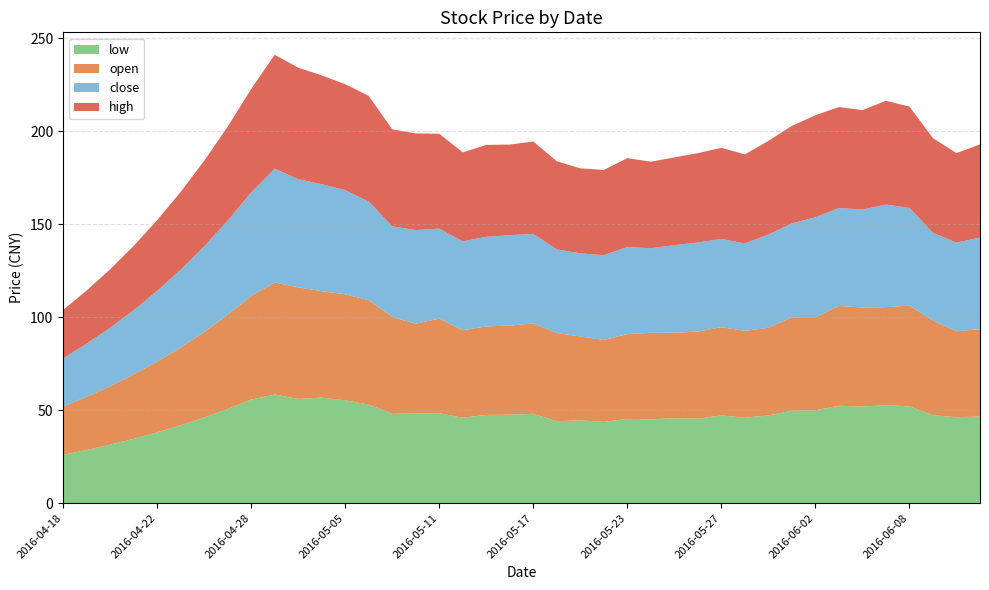

Reading left to right, transcribe all the data shown in this chart.

close: 2016-04-18=26.0	2016-04-19=28.6	2016-04-20=31.4	2016-04-21=34.6	2016-04-22=38.0	2016-04-25=41.8	2016-04-26=46.0	2016-04-27=50.6	2016-04-28=55.7	2016-04-29=61.2	2016-05-03=58.1	2016-05-04=57.5	2016-05-05=56.0	2016-05-06=53.1	2016-05-09=48.7	2016-05-10=50.4	2016-05-11=48.4	2016-05-12=47.8	2016-05-13=48.2	2016-05-16=48.6	2016-05-17=48.1	2016-05-18=45.0	2016-05-19=44.7	2016-05-20=45.6	2016-05-23=46.9	2016-05-24=45.5	2016-05-25=47.1	2016-05-26=47.9	2016-05-27=47.5	2016-05-30=47.0	2016-05-31=50.1	2016-06-01=50.5	2016-06-02=53.7	2016-06-03=52.6	2016-06-06=52.7	2016-06-07=55.1	2016-06-08=52.5	2016-06-13=47.2	2016-06-14=47.6	2016-06-15=49.3
high: 2016-04-18=26.0	2016-04-19=28.6	2016-04-20=31.4	2016-04-21=34.6	2016-04-22=38.0	2016-04-25=41.8	2016-04-26=46.0	2016-04-27=50.6	2016-04-28=55.7	2016-04-29=61.2	2016-05-03=60.0	2016-05-04=58.5	2016-05-05=57.0	2016-05-06=56.8	2016-05-09=52.1	2016-05-10=52.0	2016-05-11=51.0	2016-05-12=47.9	2016-05-13=49.4	2016-05-16=48.7	2016-05-17=49.7	2016-05-18=47.4	2016-05-19=45.7	2016-05-20=45.9	2016-05-23=47.7	2016-05-24=46.5	2016-05-25=47.2	2016-05-26=48.1	2016-05-27=49.0	2016-05-30=47.9	2016-05-31=50.3	2016-06-01=52.5	2016-06-02=54.9	2016-06-03=54.3	2016-06-06=53.5	2016-06-07=55.8	2016-06-08=54.5	2016-06-13=50.9	2016-06-14=48.1	2016-06-15=50.0
low: 2016-04-18=26.0	2016-04-19=28.6	2016-04-20=31.4	2016-04-21=34.6	2016-04-22=38.0	2016-04-25=41.8	2016-04-26=46.0	2016-04-27=50.6	2016-04-28=55.7	2016-04-29=58.4	2016-05-03=56.0	2016-05-04=56.7	2016-05-05=55.2	2016-05-06=53.0	2016-05-09=48.0	2016-05-10=48.2	2016-05-11=48.3	2016-05-12=45.9	2016-05-13=47.4	2016-05-16=47.5	2016-05-17=48.0	2016-05-18=44.0	2016-05-19=44.5	2016-05-20=43.7	2016-05-23=45.3	2016-05-24=45.0	2016-05-25=45.6	2016-05-26=45.4	2016-05-27=47.1	2016-05-30=45.9	2016-05-31=47.1	2016-06-01=49.7	2016-06-02=49.9	2016-06-03=52.3	2016-06-06=51.9	2016-06-07=52.6	2016-06-08=52.0	2016-06-13=47.2	2016-06-14=46.2	2016-06-15=46.5
open: 2016-04-18=26.0	2016-04-19=28.6	2016-04-20=31.4	2016-04-21=34.6	2016-04-22=38.0	2016-04-25=41.8	2016-04-26=46.0	2016-04-27=50.6	2016-04-28=55.7	2016-04-29=60.2	2016-05-03=60.0	2016-05-04=57.2	2016-05-05=57.0	2016-05-06=56.1	2016-05-09=52.1	2016-05-10=48.2	2016-05-11=50.9	2016-05-12=47.0	2016-05-13=47.6	2016-05-16=47.9	2016-05-17=48.6	2016-05-18=47.4	2016-05-19=45.1	2016-05-20=44.0	2016-05-23=45.6	2016-05-24=46.5	2016-05-25=46.0	2016-05-26=46.8	2016-05-27=47.4	2016-05-30=46.7	2016-05-31=47.1	2016-06-01=50.2	2016-06-02=50.0	2016-06-03=53.7	2016-06-06=53.2	2016-06-07=52.7	2016-06-08=54.2	2016-06-13=50.9	2016-06-14=46.2	2016-06-15=47.0